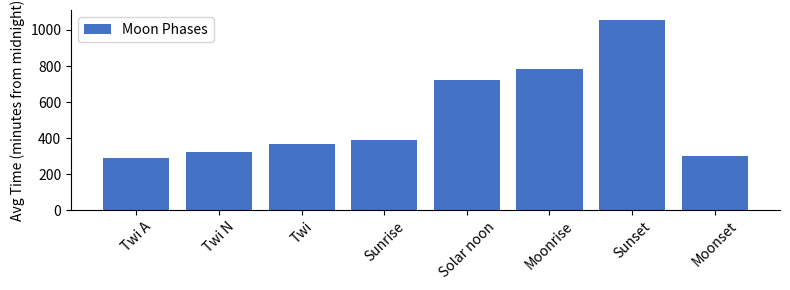

Count the number of categories in the chart.

8